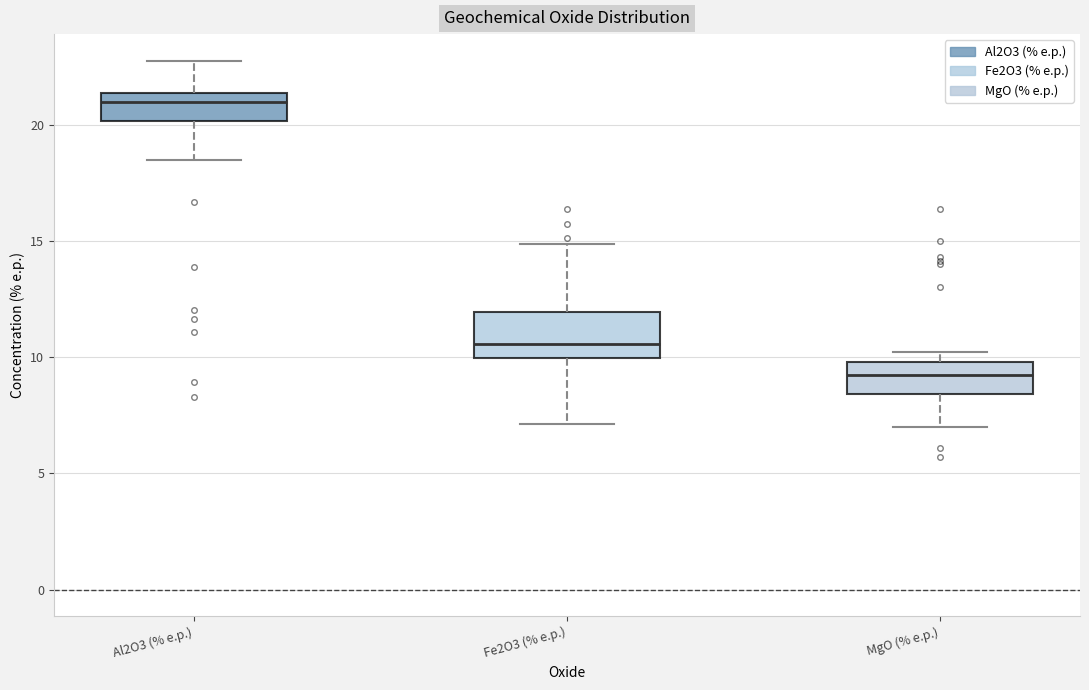

Reading left to right, read every box against the y-axis: the position of its median line, the range the box covers, and the ends of its whiskers. The values are not printed on the chart, so give them approximately, as read against the axis.

Al2O3 (% e.p.): median 21.0, box 20.0 to 21.5, whiskers 18.5 to 23.0
Fe2O3 (% e.p.): median 10.5, box 10.0 to 12.0, whiskers 7.0 to 15.0
MgO (% e.p.): median 9.0, box 8.5 to 10.0, whiskers 7.0 to 10.0 (just above the box's upper edge)